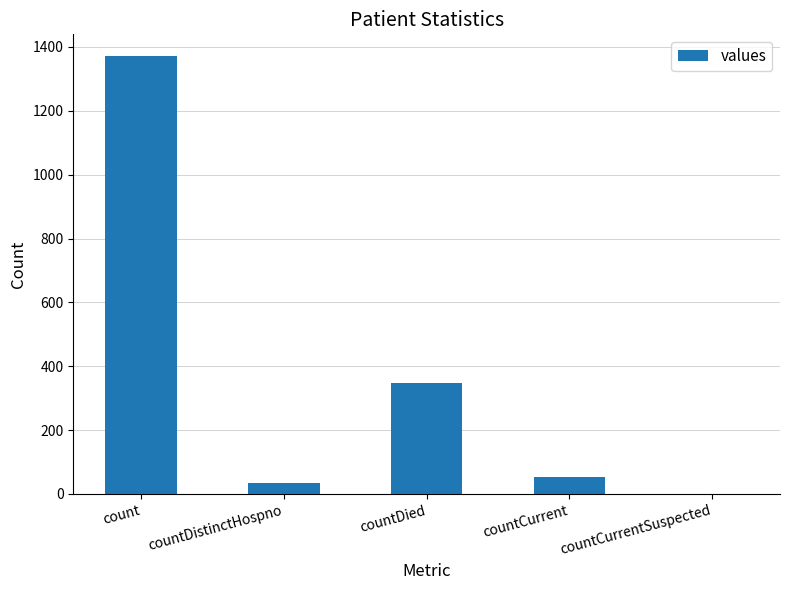

The chart shows a value of 349 at countDied. True or false?

True